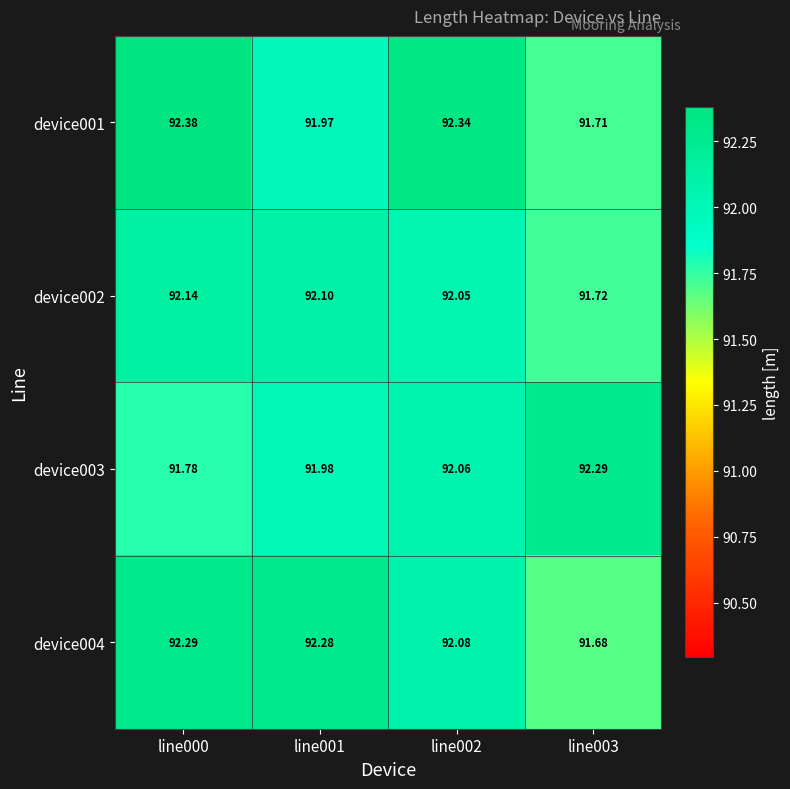

How many data points does each series have?

4